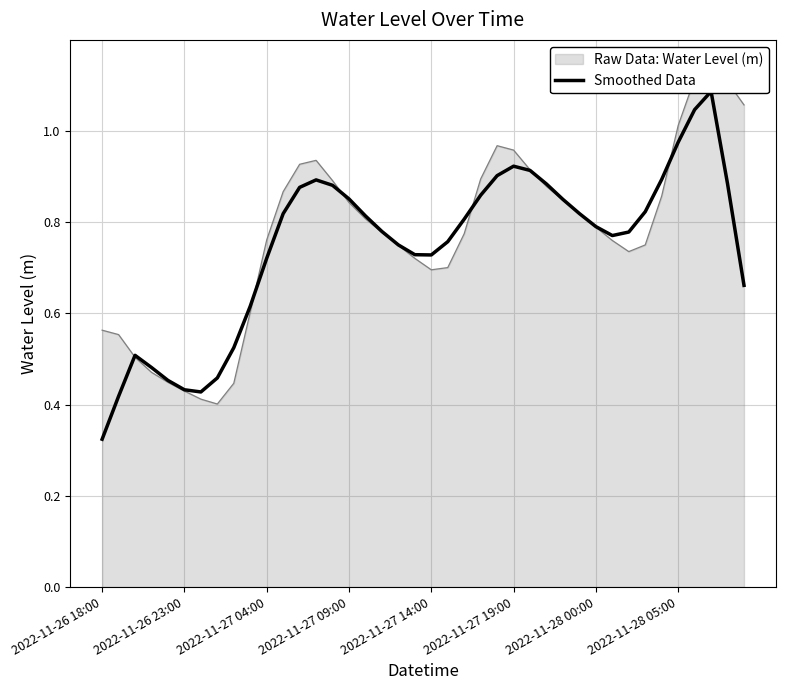

What is the average value?

0.7